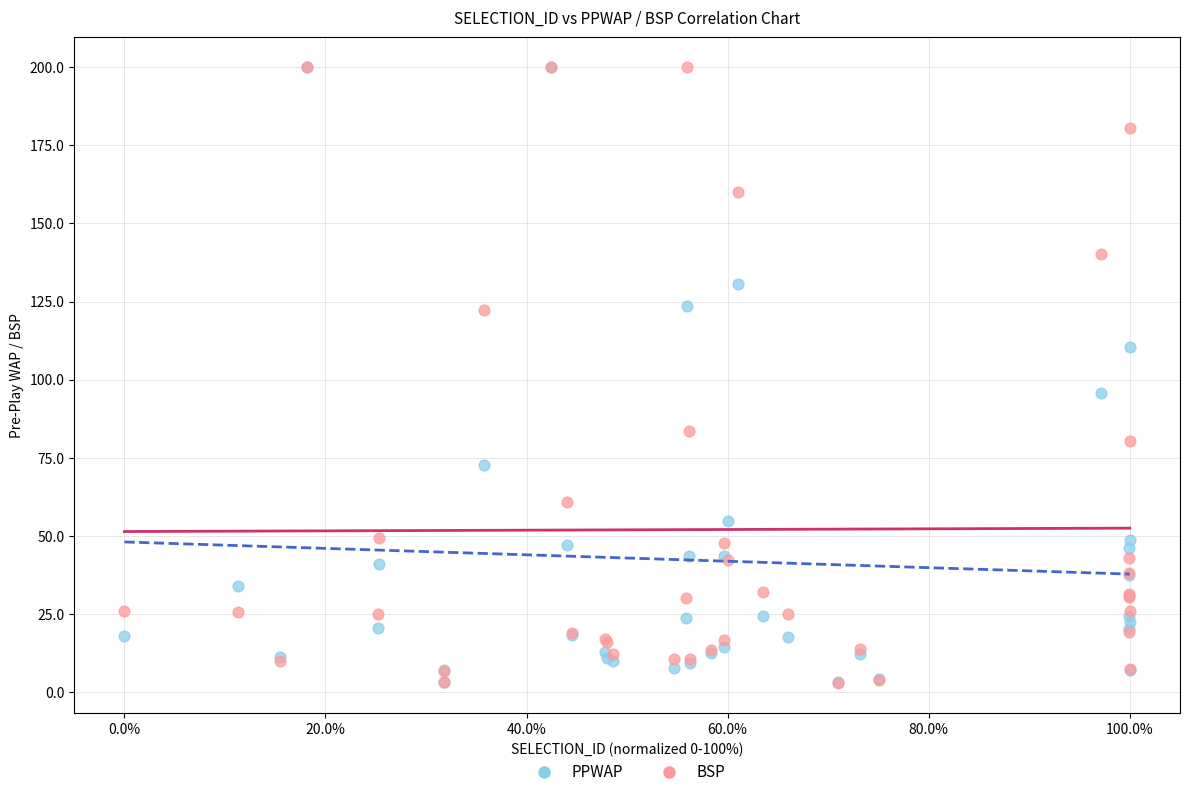

Which series has the widest spread of Y values?

BSP